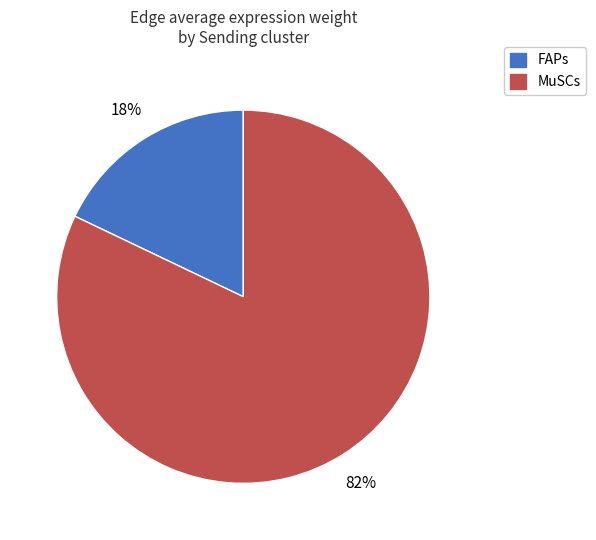

To the nearest percent, what is the difference between the largest and smallest slice percentages?

64%